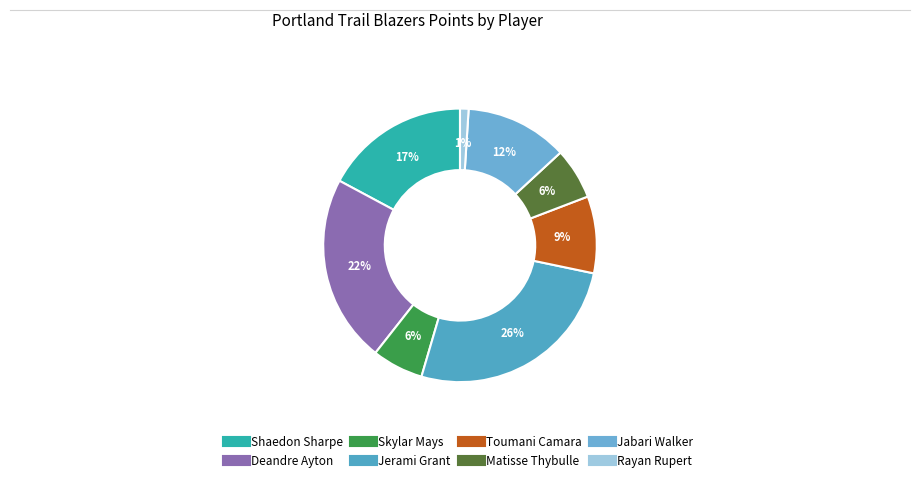

Approximately how many times larger is the value at Jabari Walker compared to Shaedon Sharpe?

0.7